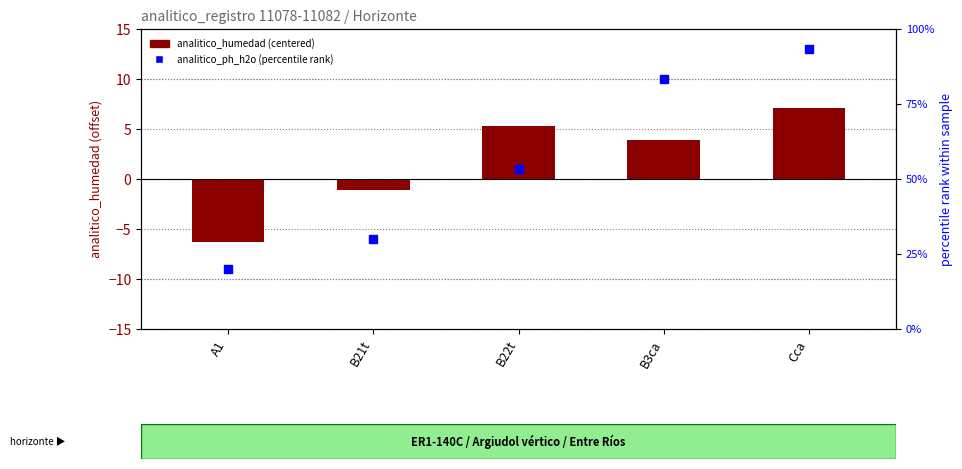

Is the value of analitico_humedad (centered) at A1 greater than the value of analitico_ph_h2o (percentile rank) at Cca?

No